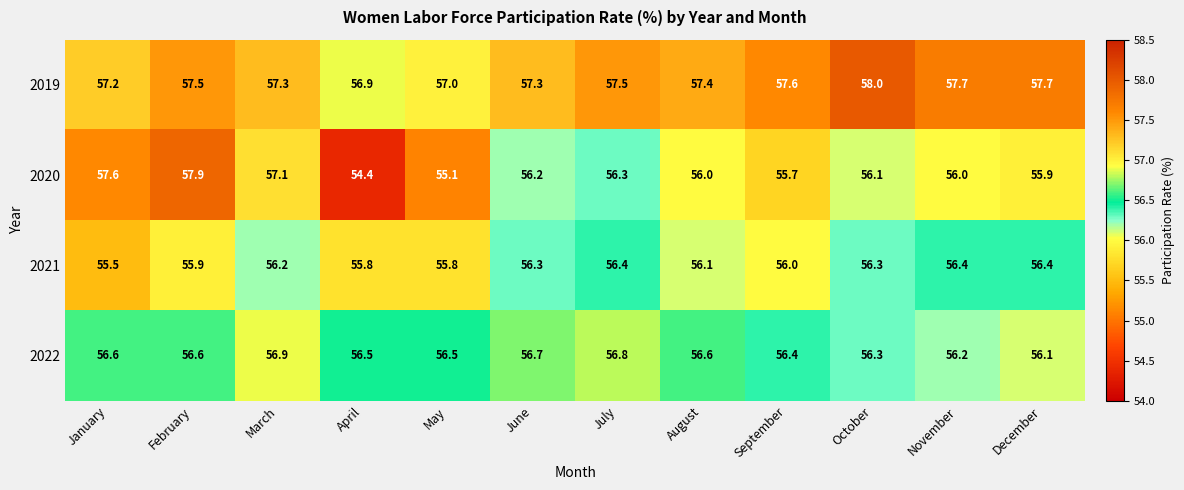

Is the value of 2020 at May greater than the value of 2022 at August?

No